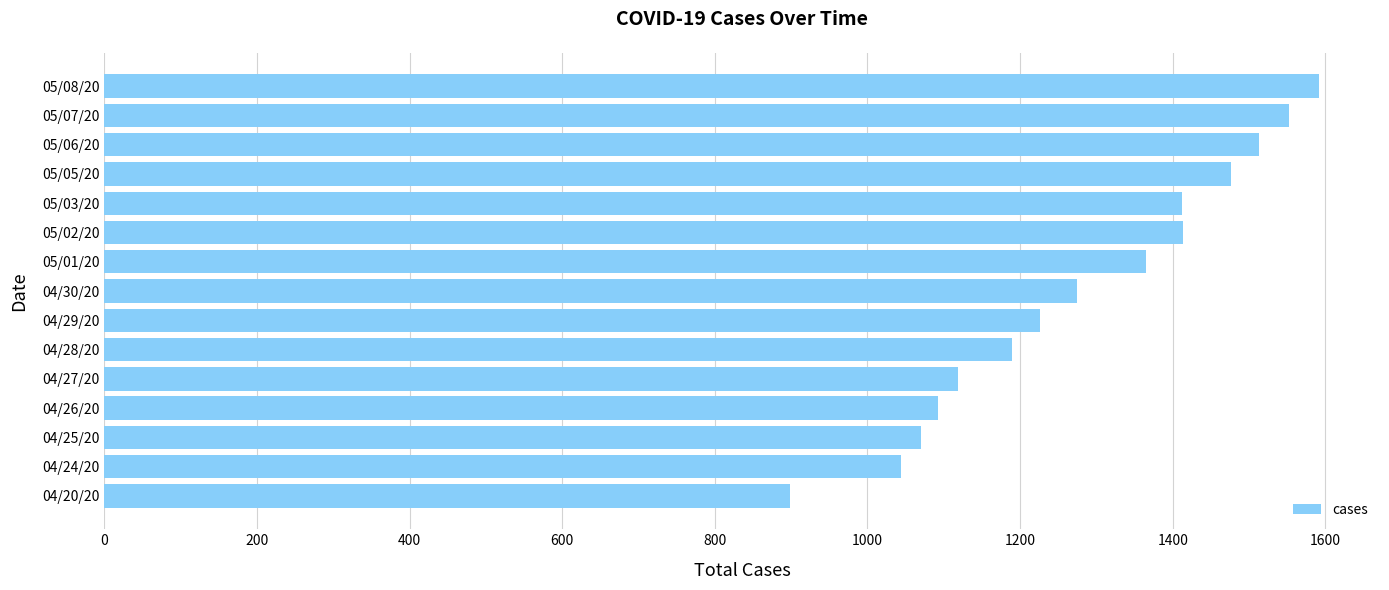

What is the ratio of the value at 04/26/20 to the value at 05/08/20?

0.7